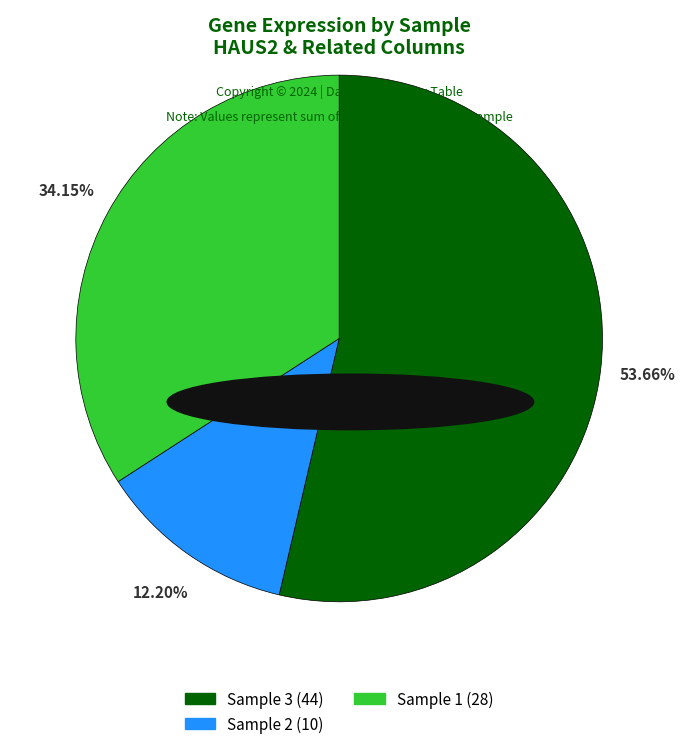

Is there any slice that represents more than half of the pie?

Yes